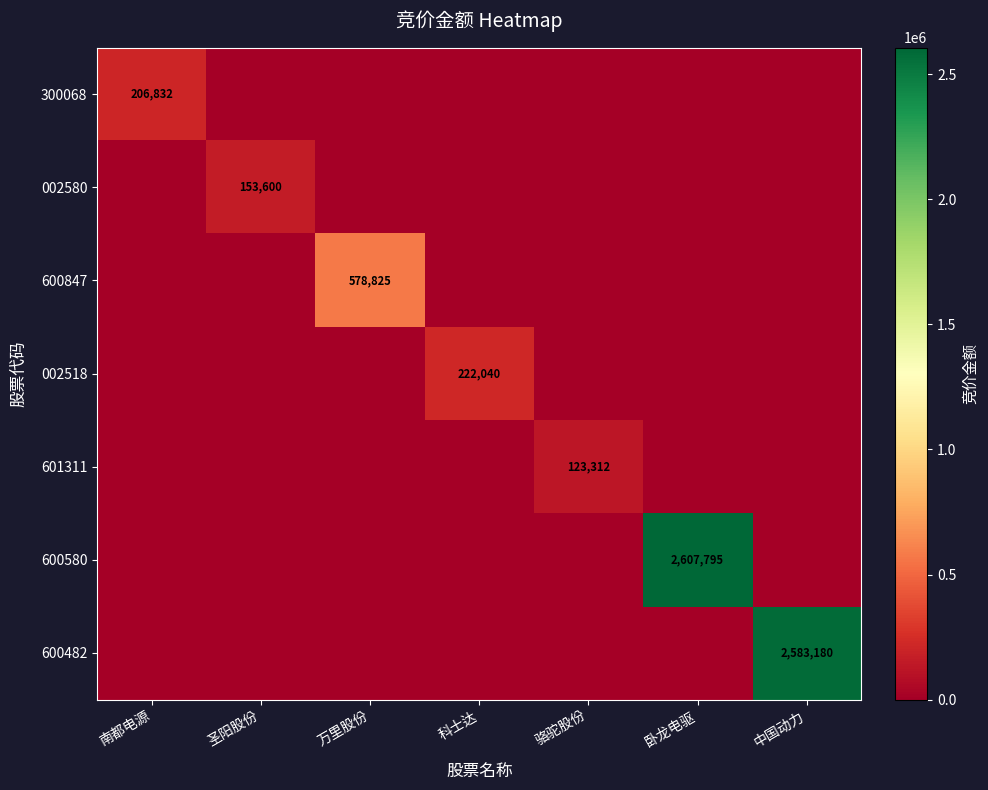

Read the 601311 value at 骆驼股份.

123312